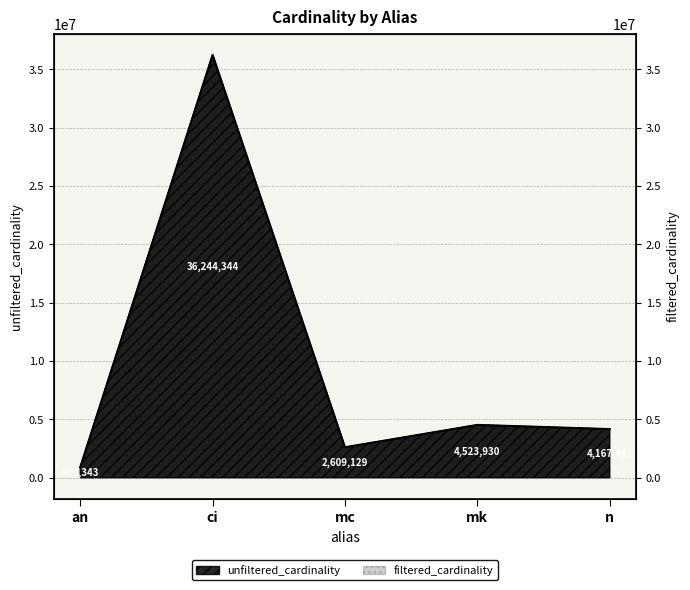

True or false: there are more than 1 points higher than both neighbors.

True